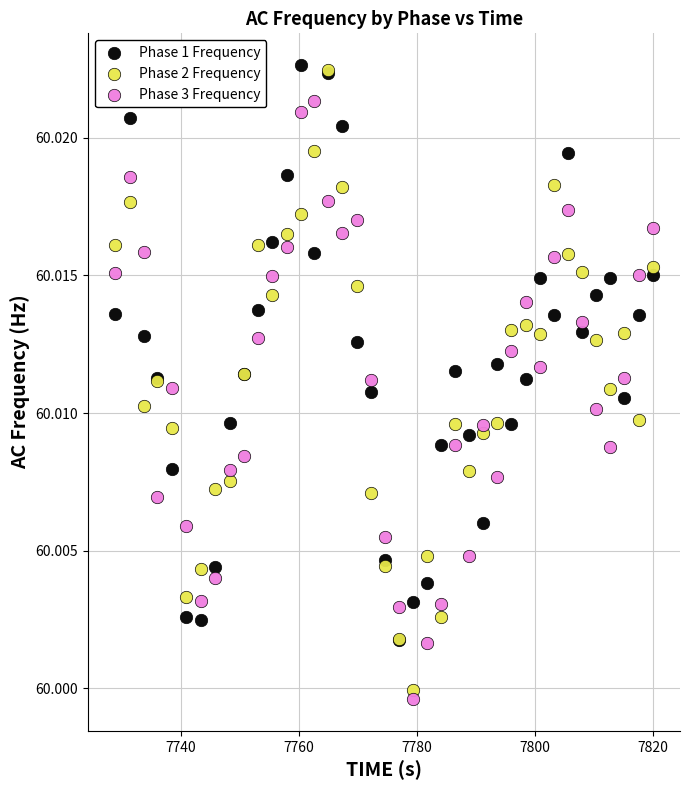

What are all the series names shown in the legend?

Phase 1 Frequency, Phase 2 Frequency, Phase 3 Frequency